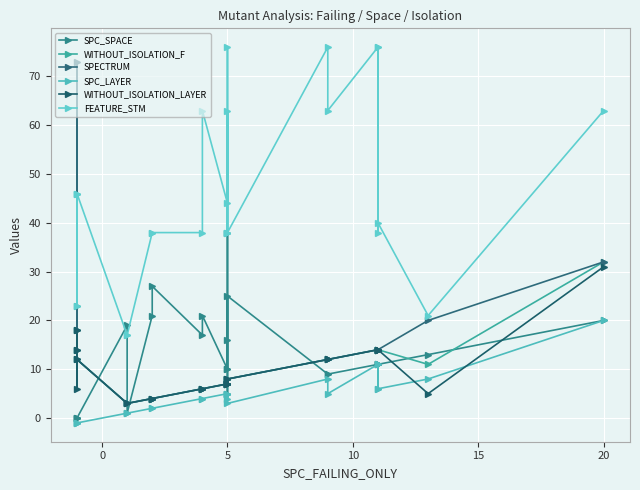

At which category does SPC_LAYER reach its first local valley?

5